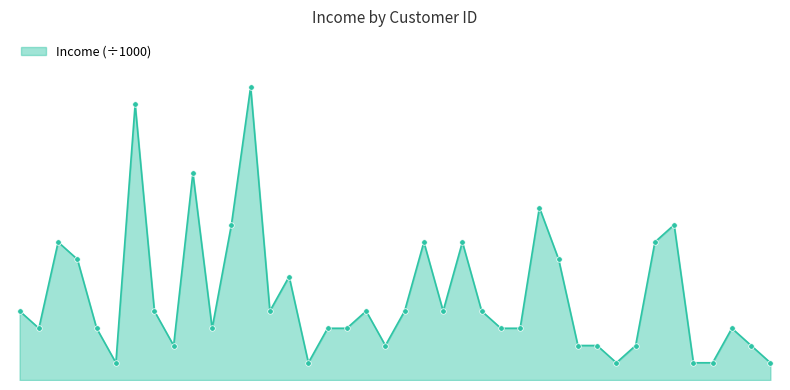

Is this an area chart (filled region under the line)?

Yes